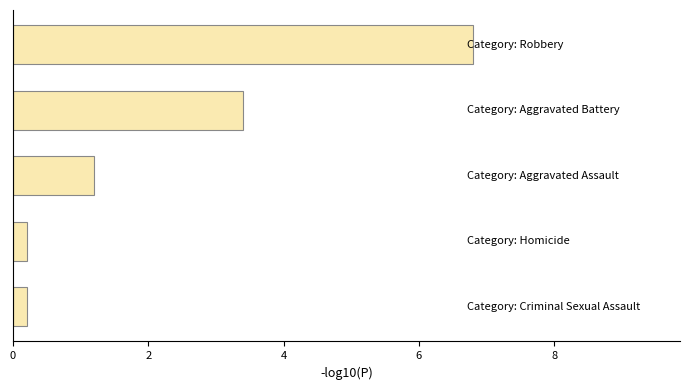

What is the difference between the maximum and minimum values?

6.6